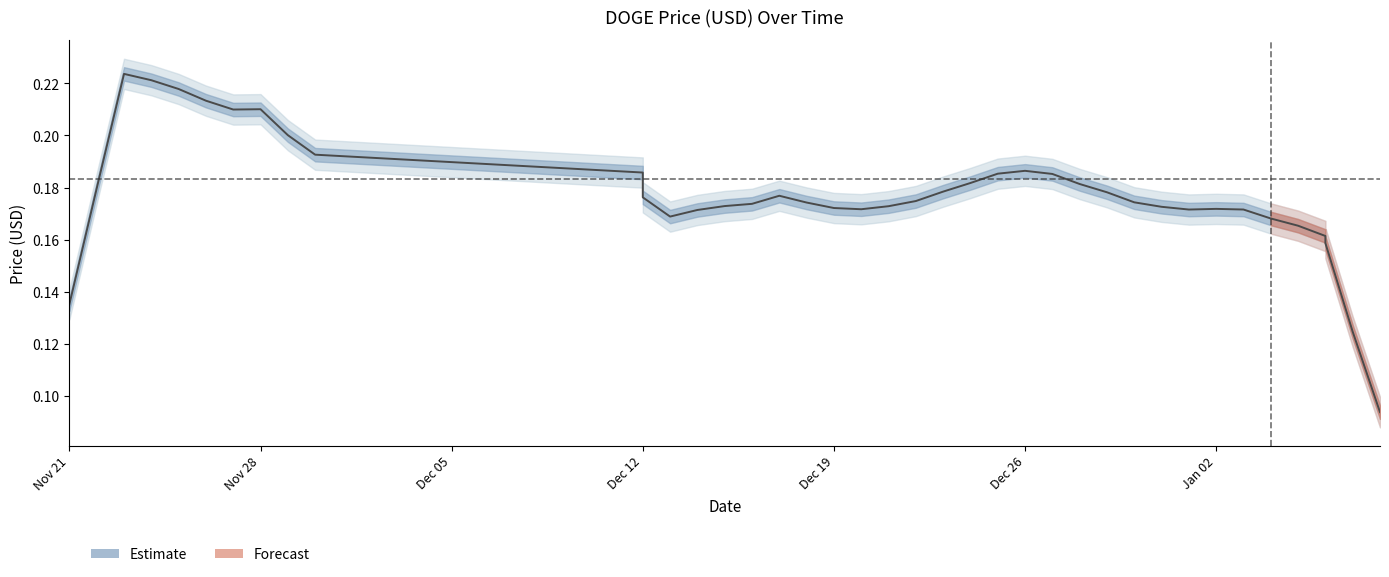

What is the difference between the maximum and minimum values?

0.1